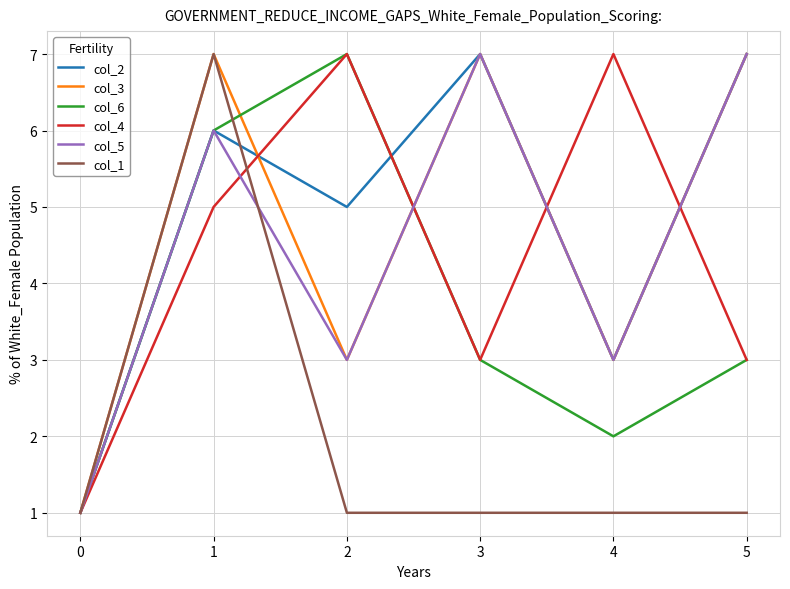

What is the sum of all col_5 values?

27